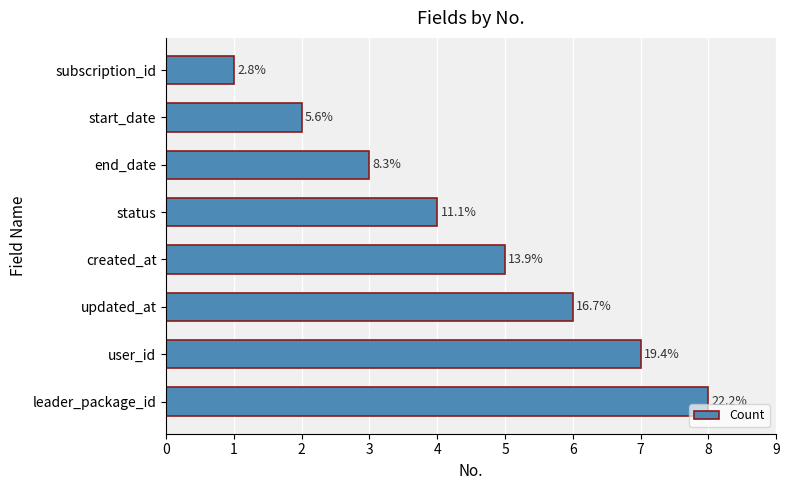

How many bars are there in total?

8